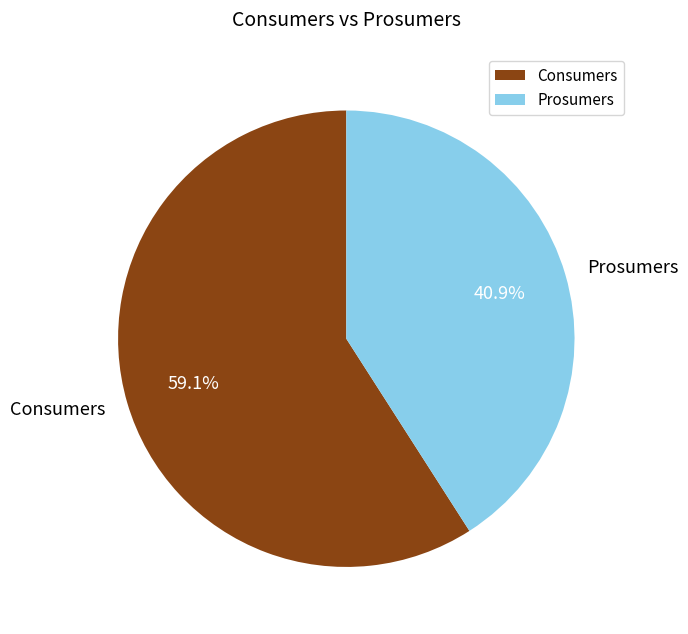

What is the total percentage of Prosumers and Consumers?

100.0%